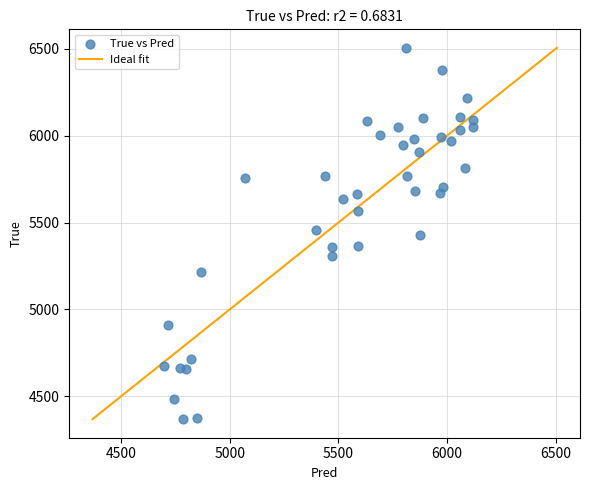

What is the range of Y values (max minus min)?

2136